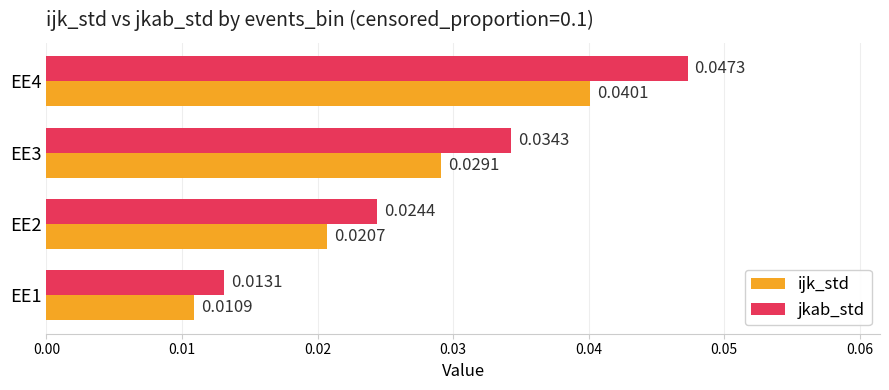

At EE4, list the series in order from largest to smallest.

jkab_std, ijk_std